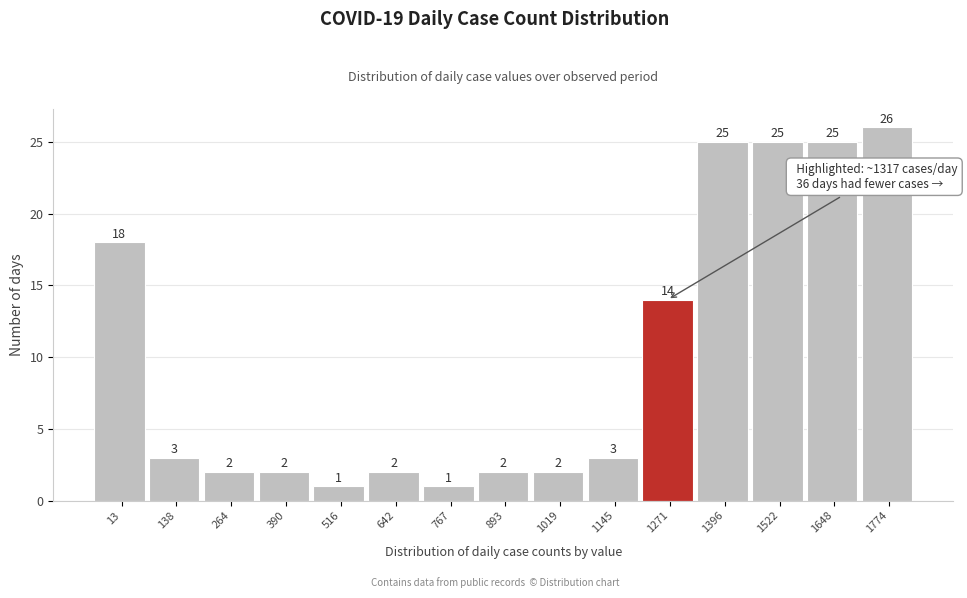

Reading left to right, what are all the values shown in this chart?

18	3	2	2	1	2	1	2	2	3	14	25	25	25	26